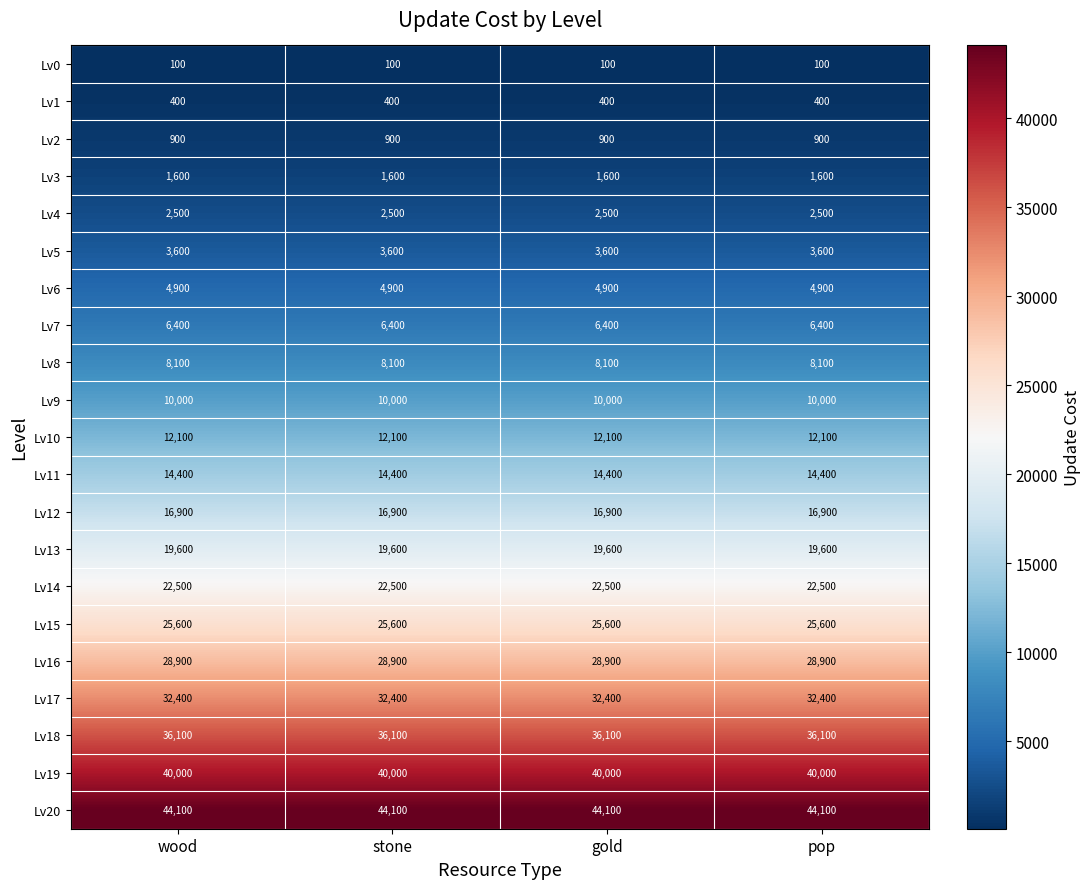

What is the maximum value shown in the chart?

44100